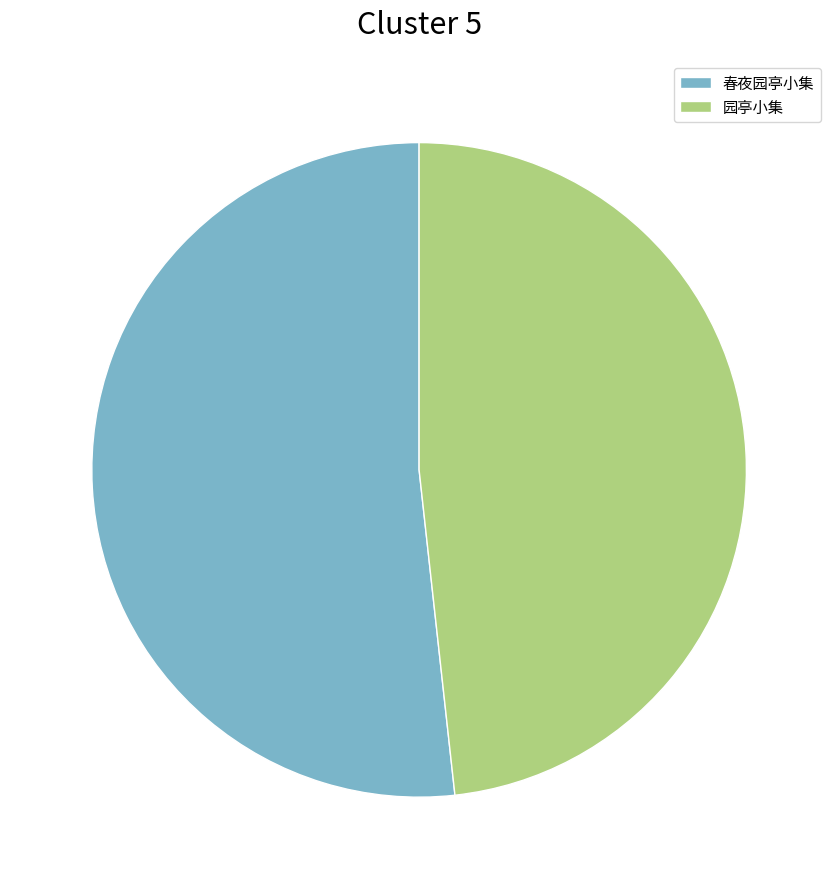

Which has a higher value, 春夜园亭小集 or 园亭小集?

春夜园亭小集